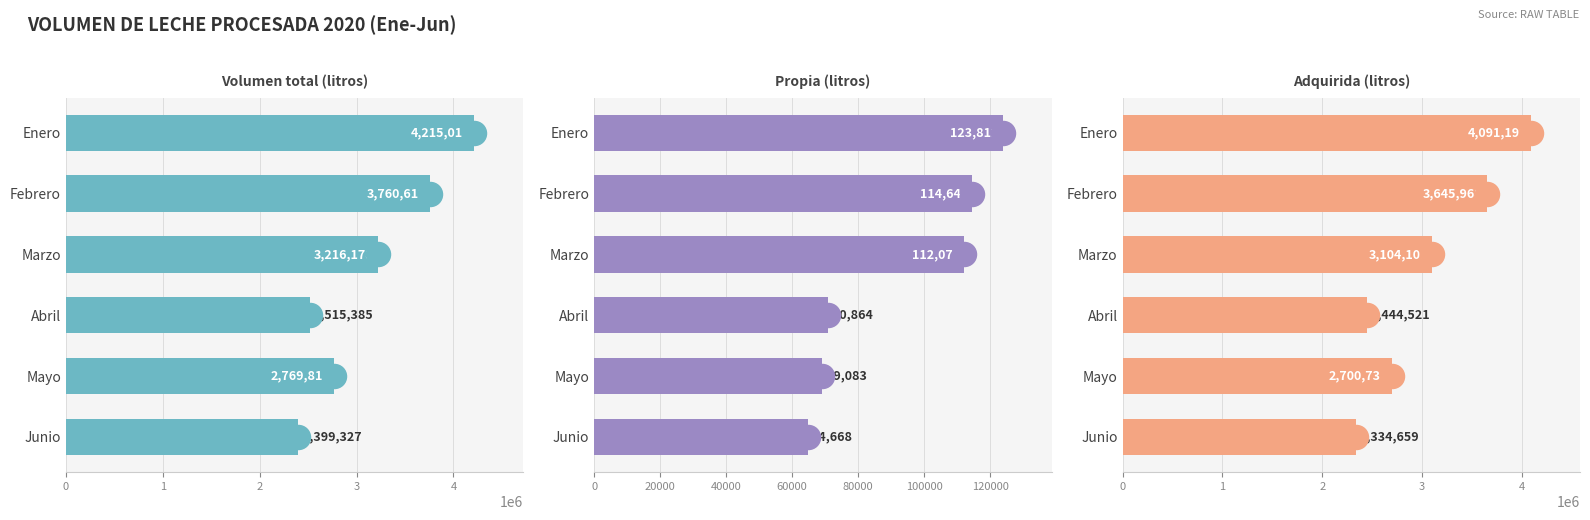

Which series reaches the minimum Y coordinate?

Propia (litros)